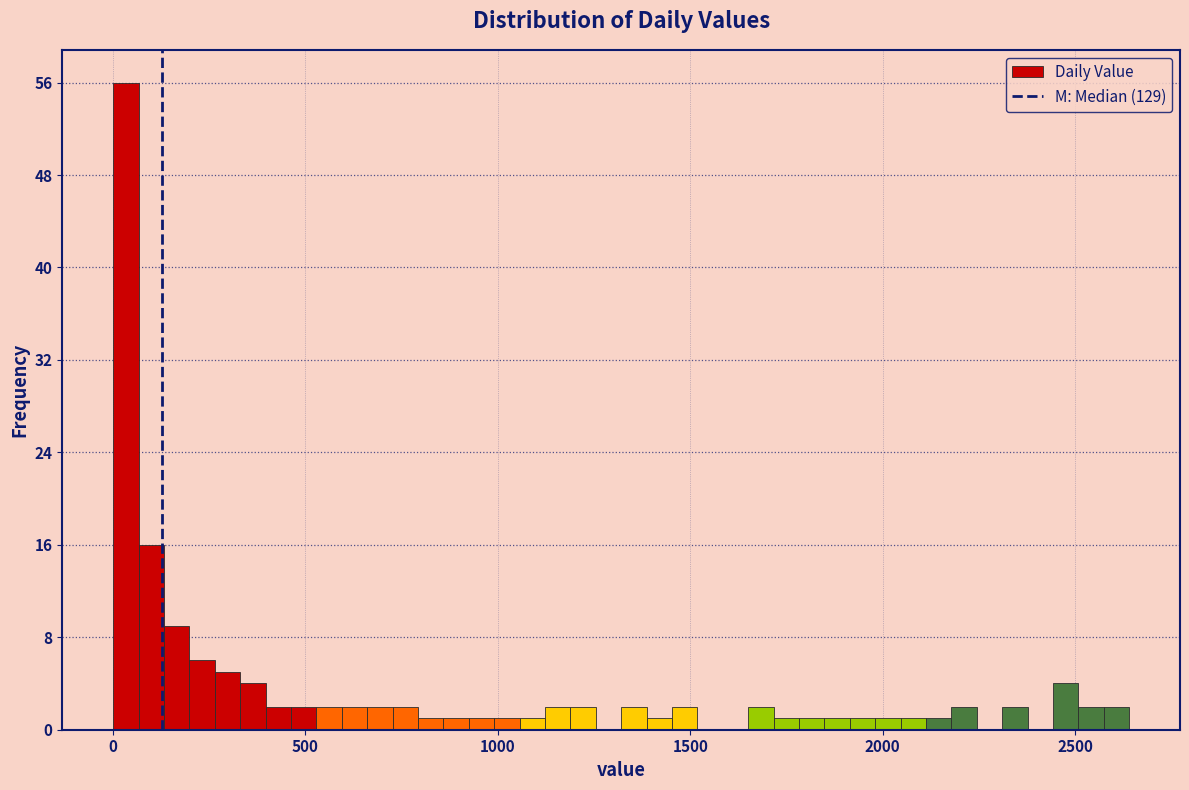

Around what value on the x-axis is the tallest bar? Give the approximate position of its centre, as read against the axis.

50